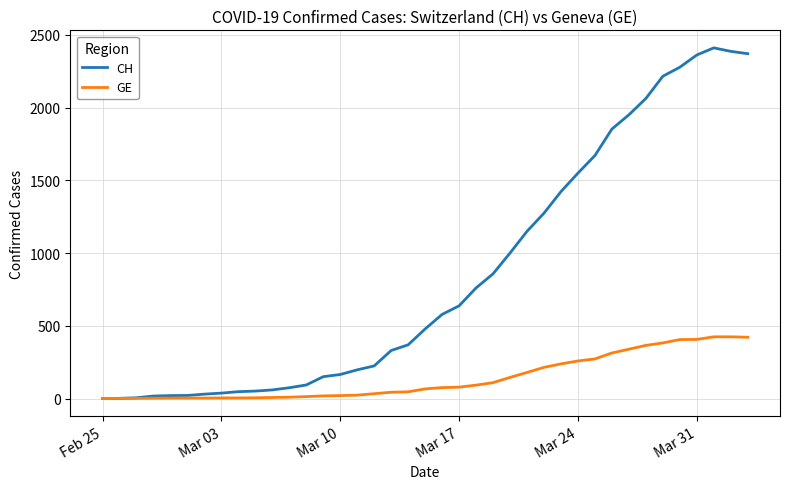

Which series has the largest range (max minus min)?

CH